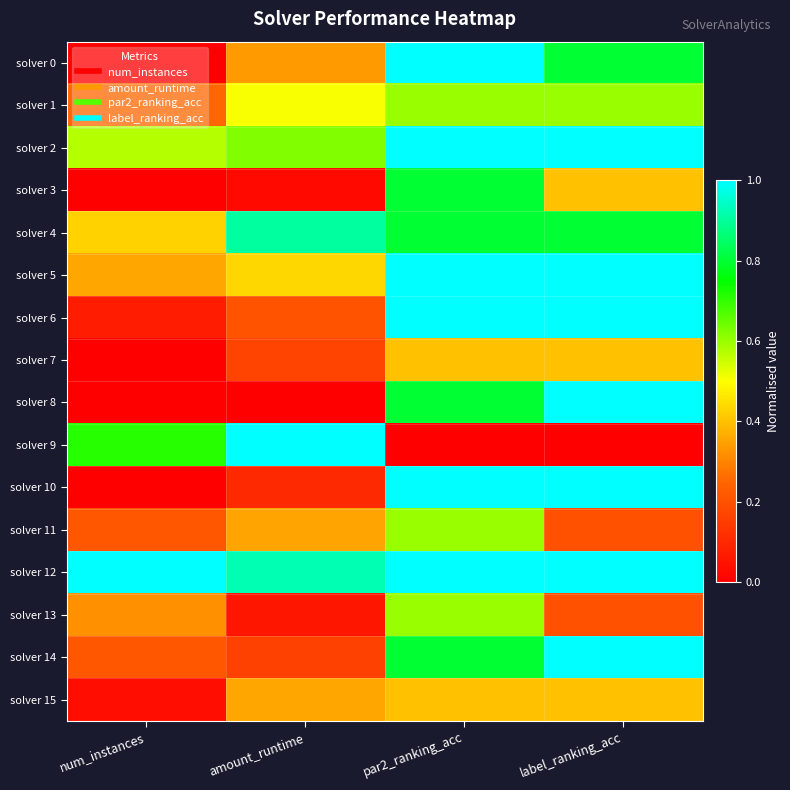

At amount_runtime, list the series in order from largest to smallest.

solver 9, solver 12, solver 4, solver 2, solver 1, solver 5, solver 15, solver 11, solver 0, solver 6, solver 7, solver 14, solver 10, solver 13, solver 3, solver 8